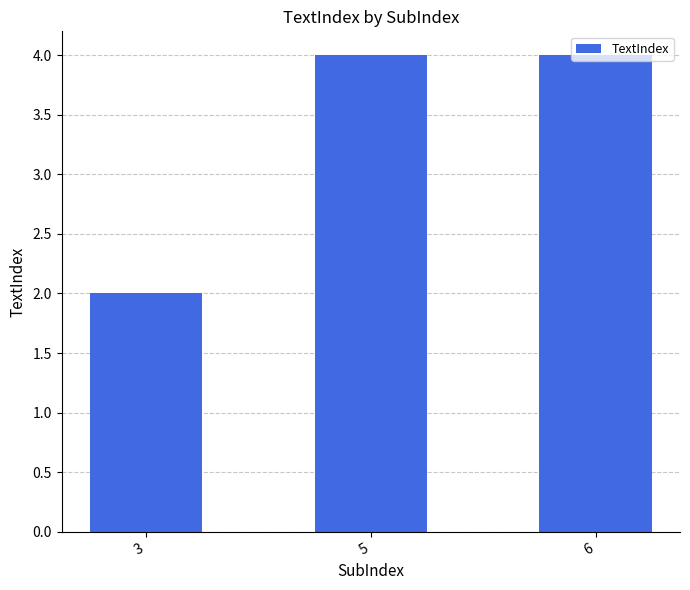

What is the value of the 1st bar from the left?

2